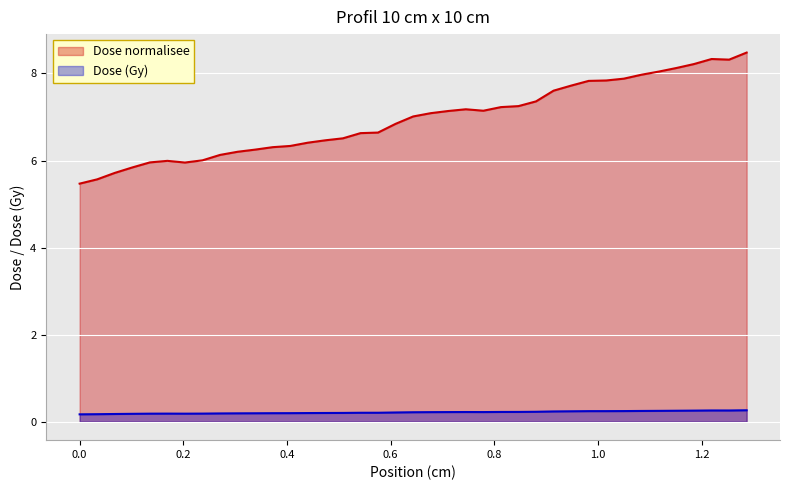

Which series has the widest spread of values?

Dose normalisee